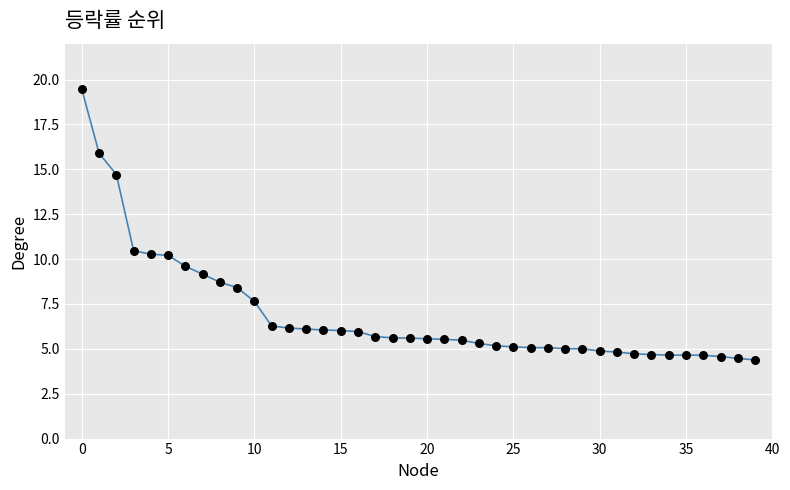

What is the difference between the maximum and minimum values?

15.1